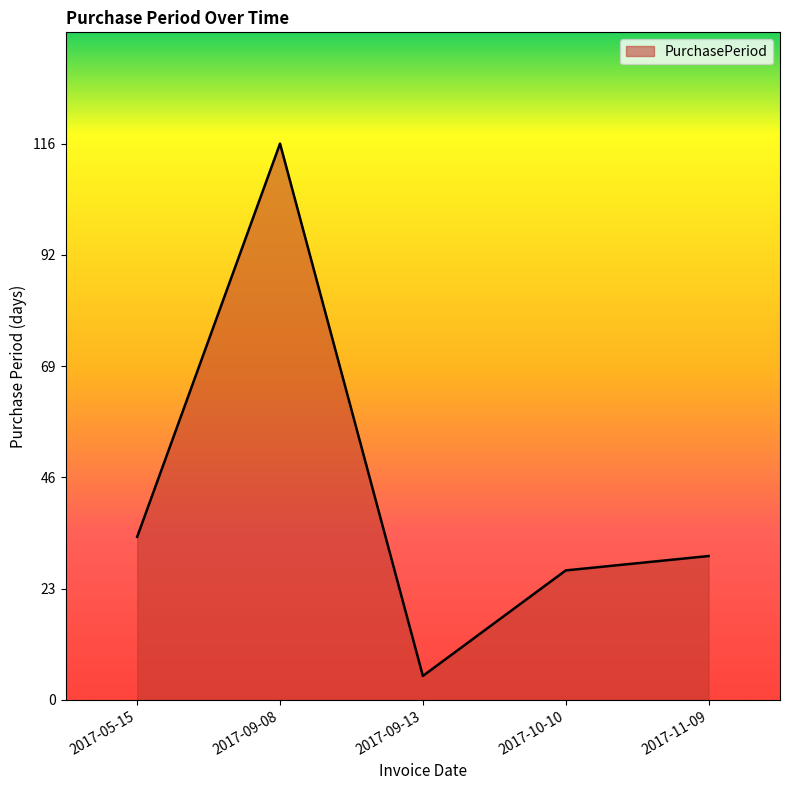

Which category has the highest value across all series?

2017-09-08